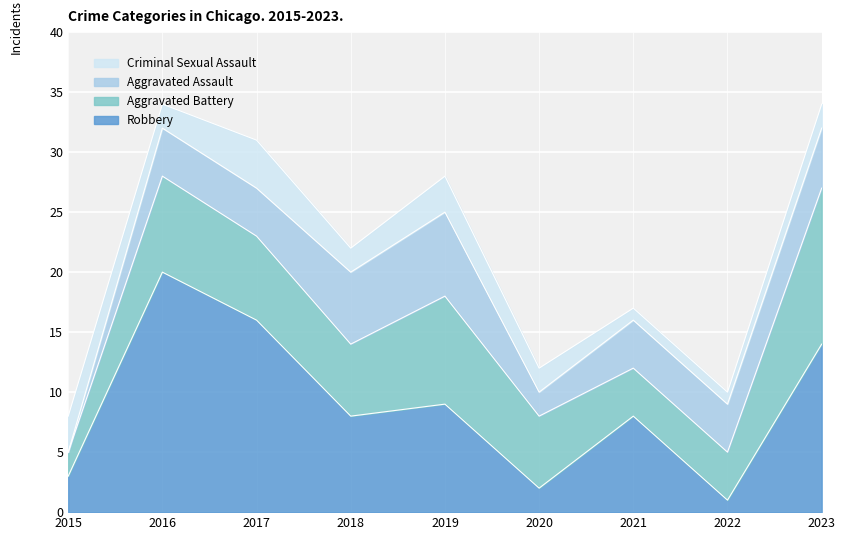

At which category does Aggravated Battery reach its first local valley?

2018